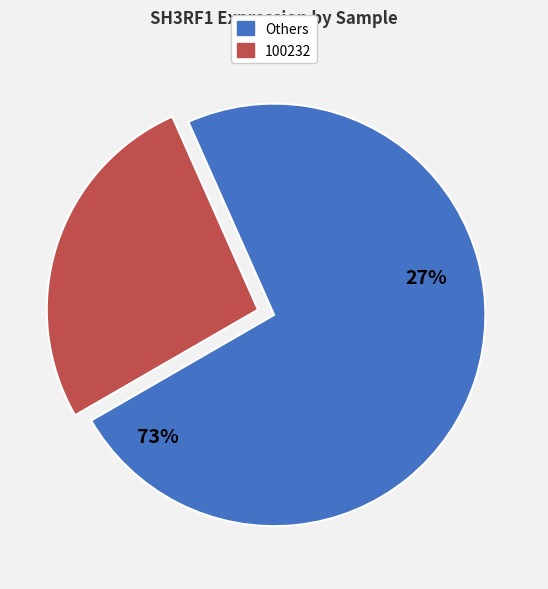

Count the number of slices in the pie.

8